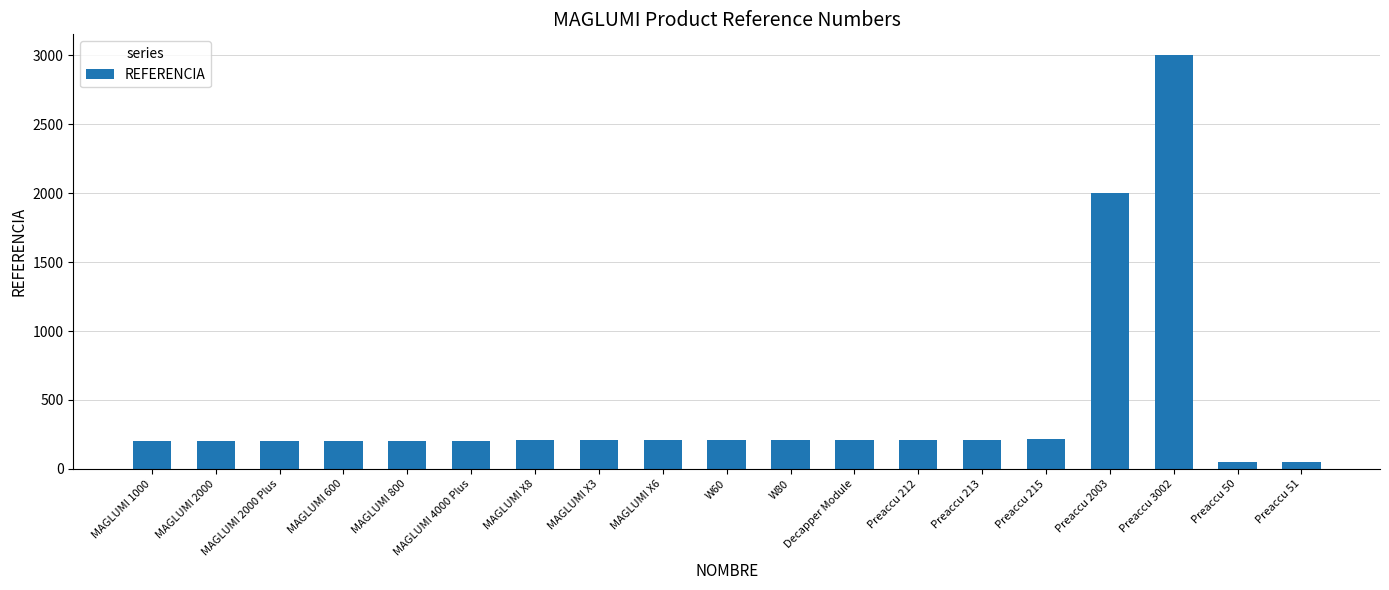

What is the label of the 9th bar from the left?

MAGLUMI X6